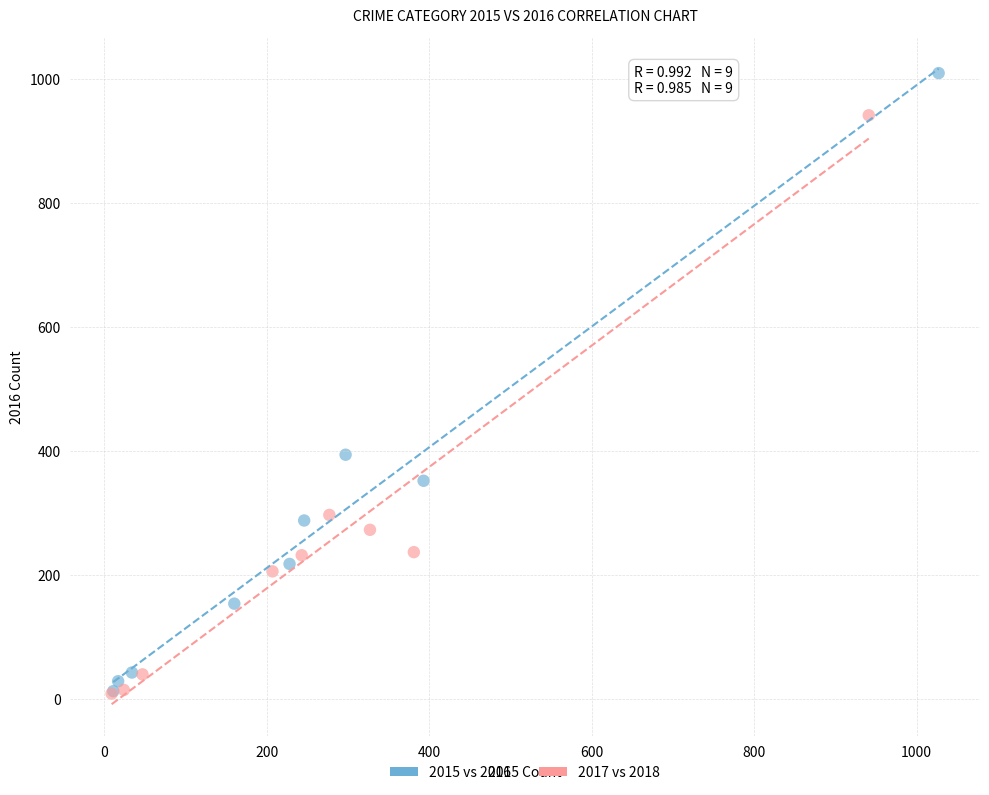

Which series has the widest spread of Y values?

2015 vs 2016